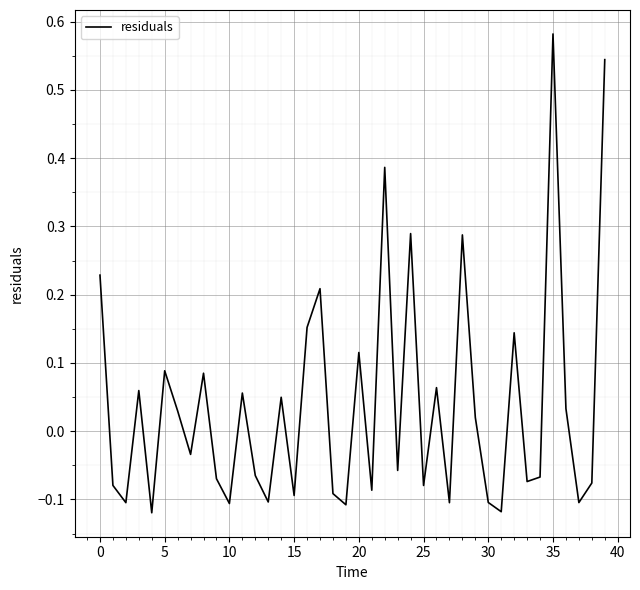

What is the difference between the maximum and minimum values?

0.7